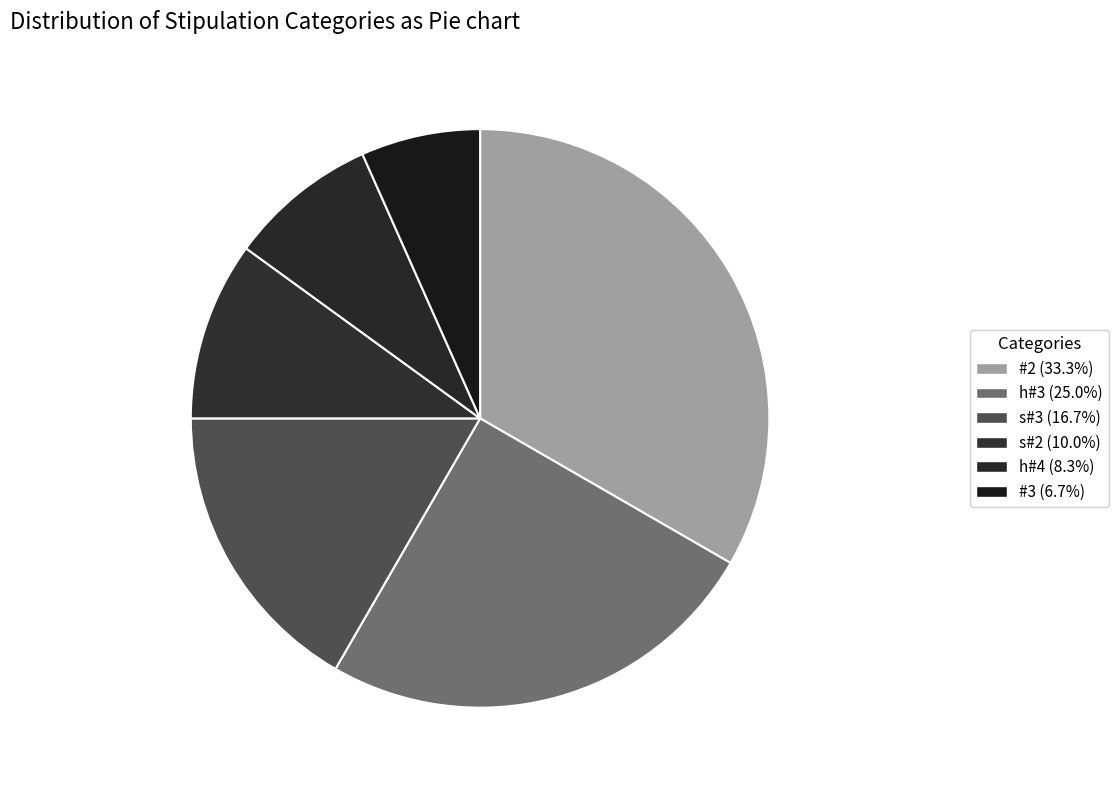

What portion of the pie excludes s#3?

83.3%